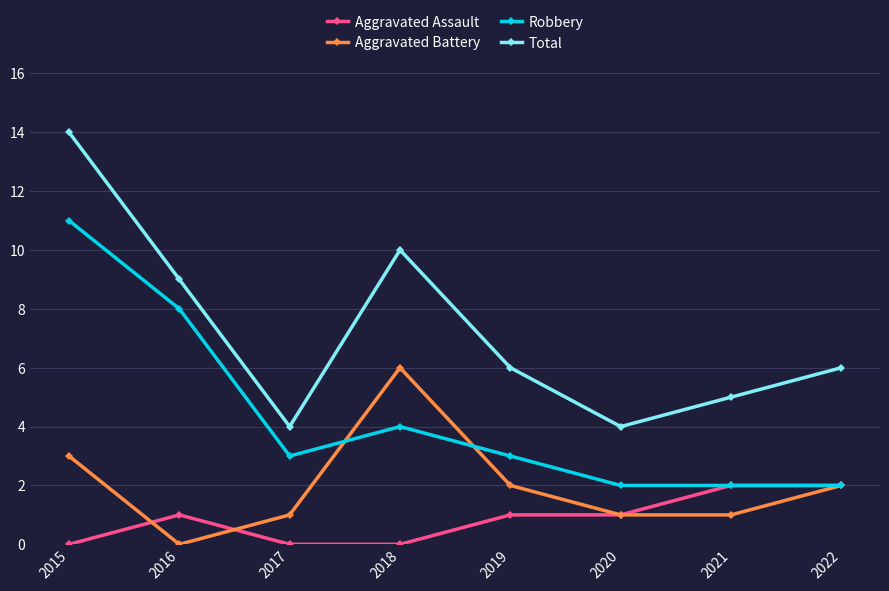

At 2018, list the series in order from smallest to largest.

Aggravated Assault, Robbery, Aggravated Battery, Total